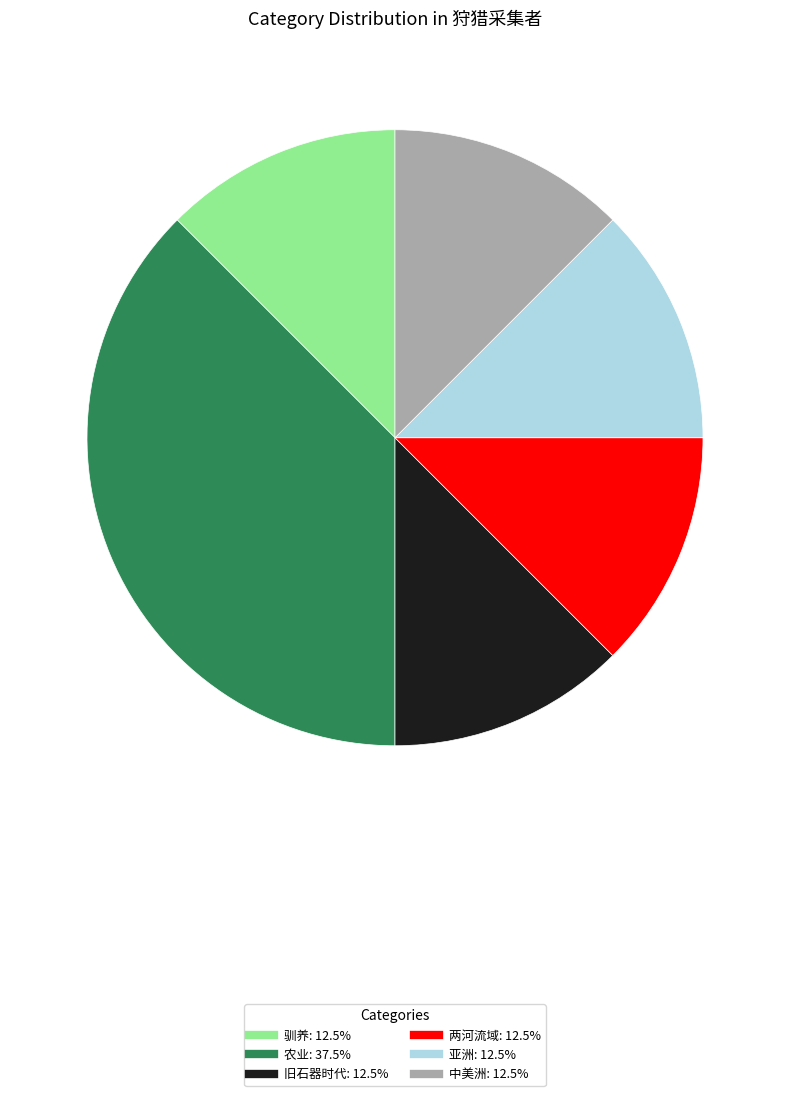

Does any single category account for the majority?

No